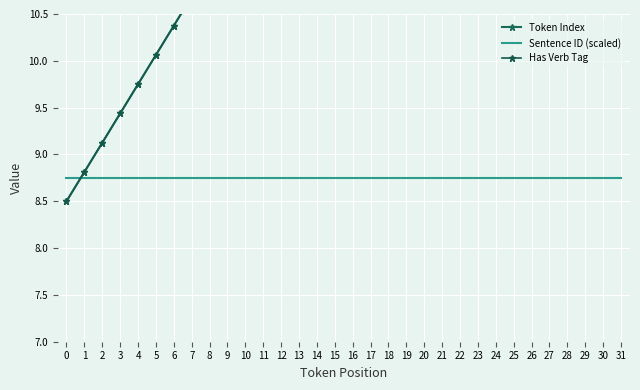

What is the average value of the Sentence ID (scaled) series?

8.8